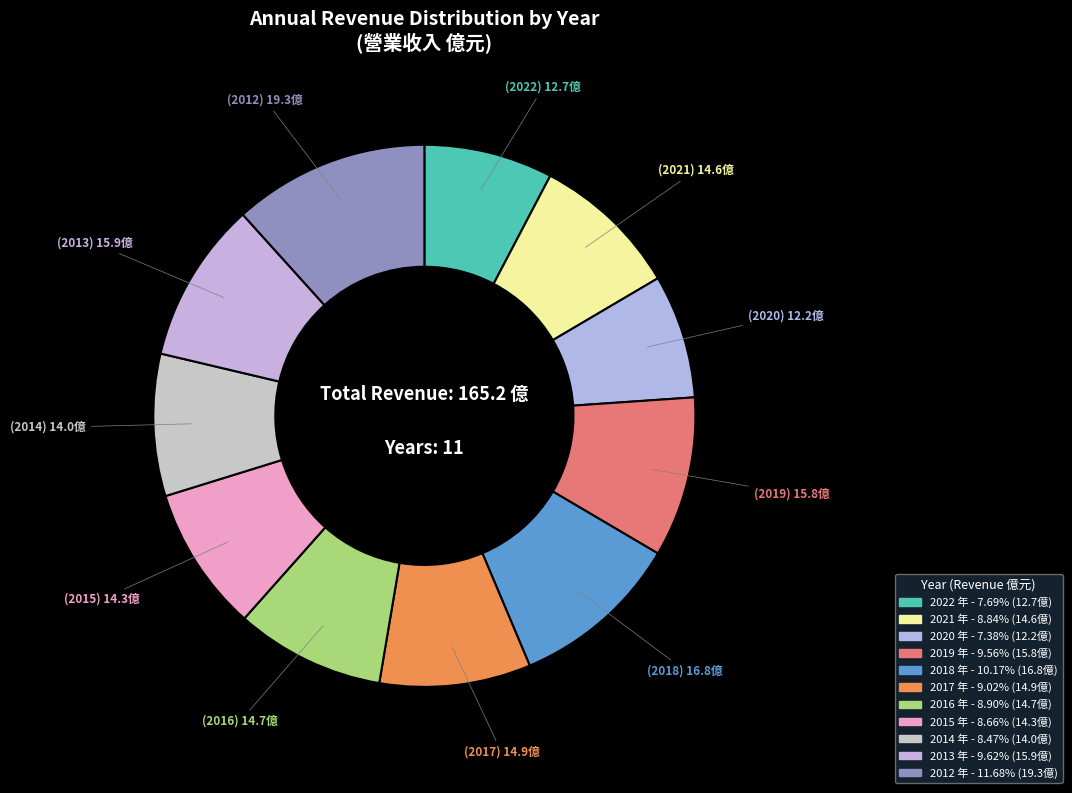

The 2022 slice represents 21% of the pie. True or false?

False